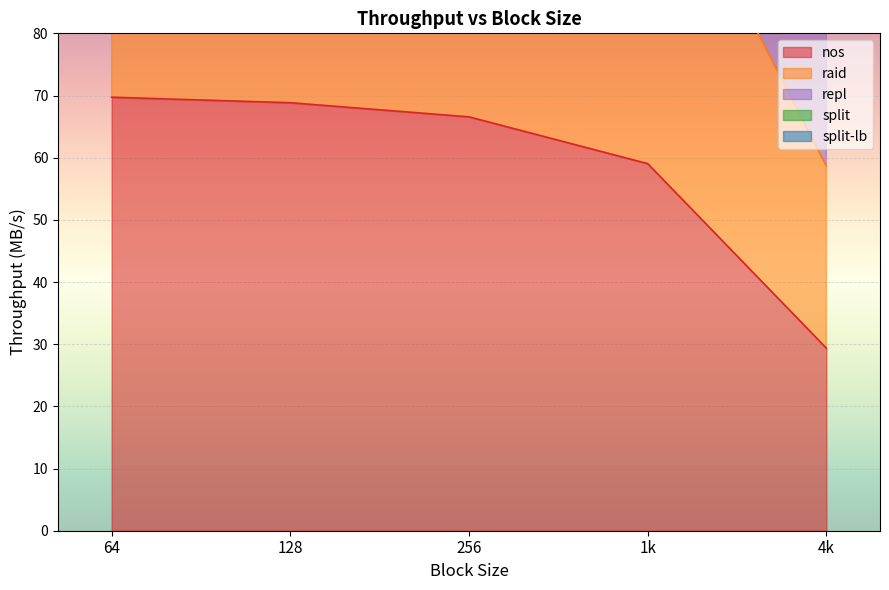

At which label does split-lb first exceed 210?

64